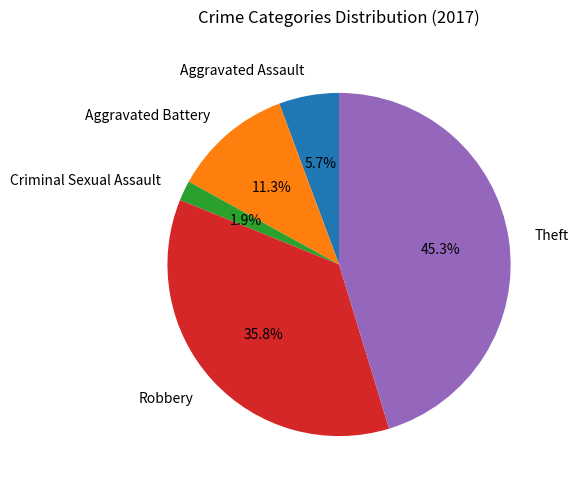

How many slices are in this pie chart?

5